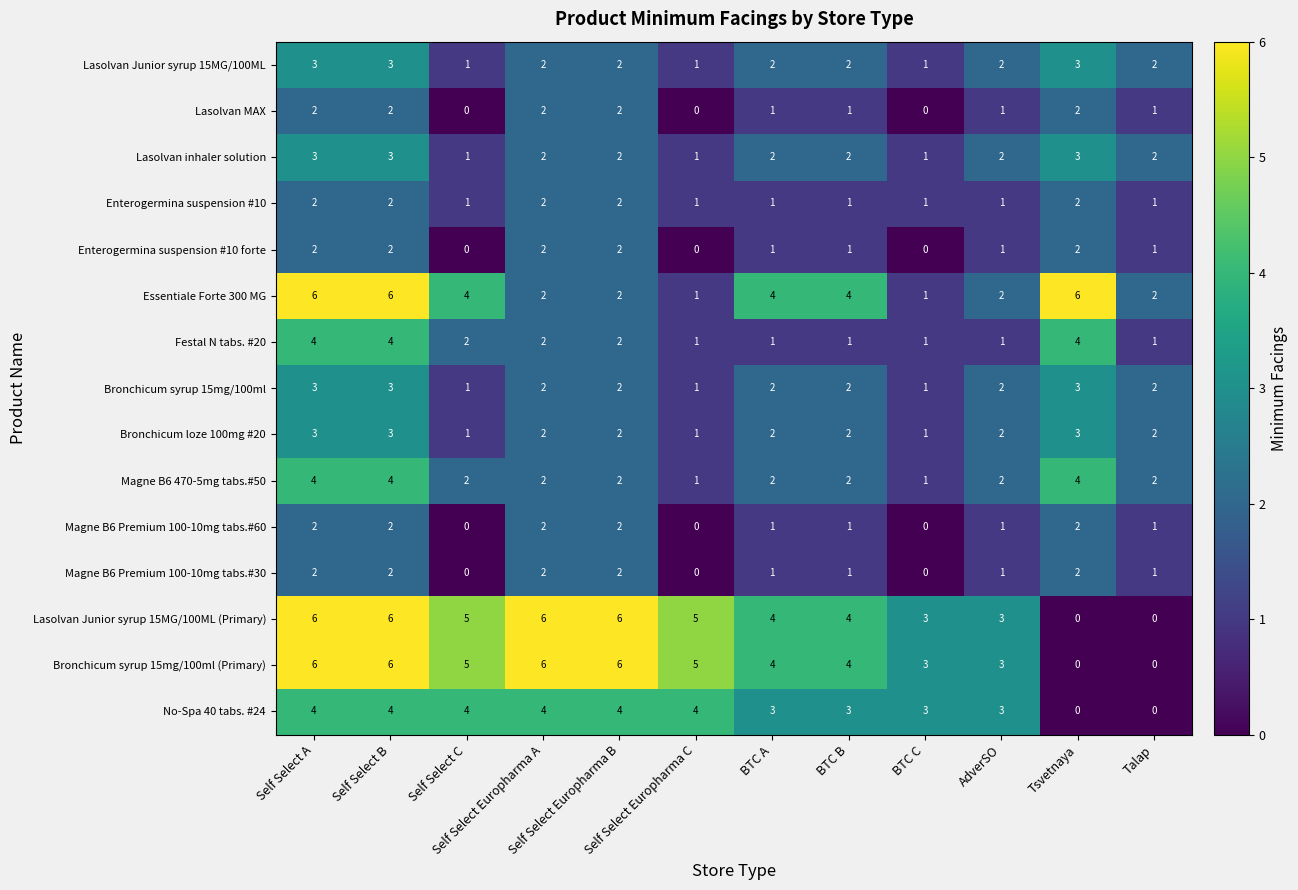

What is the maximum value shown in the chart?

6